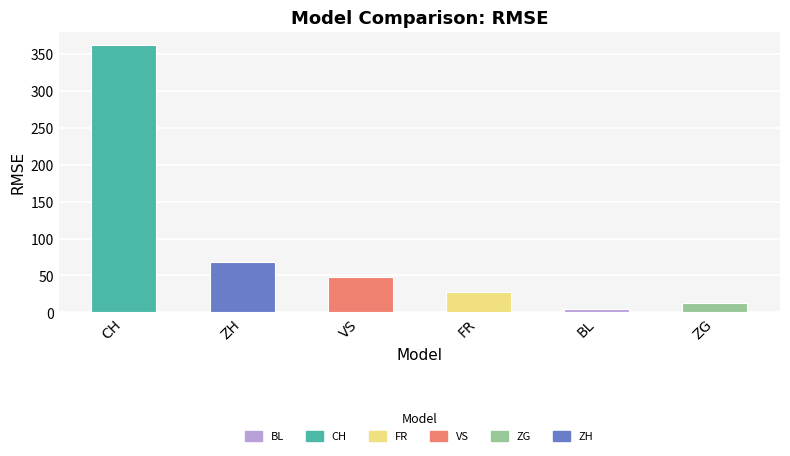

Rank the series at 2020-06-19 from lowest to highest value.

BL, ZG, FR, VS, ZH, CH